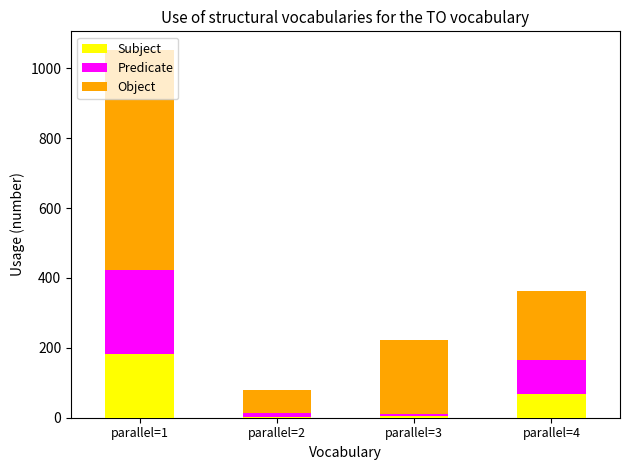

At which category is the sum across all series the highest?

parallel=1